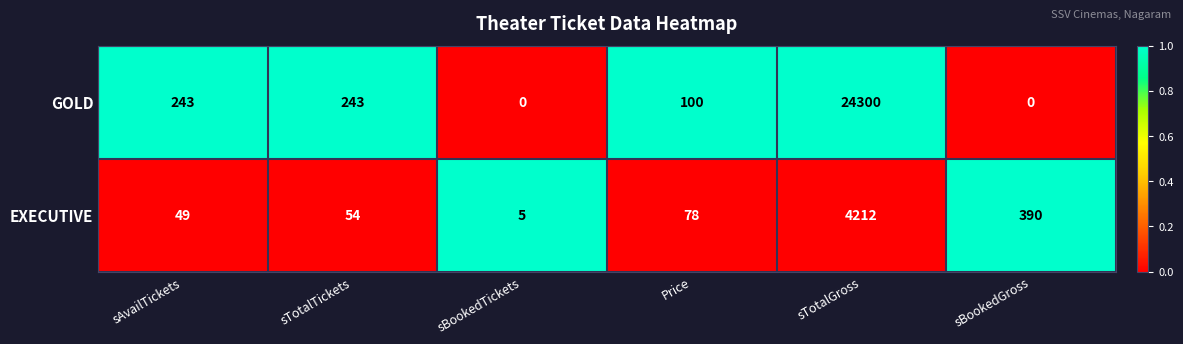

What is the spread (max minus min) of values at sTotalTickets?

189